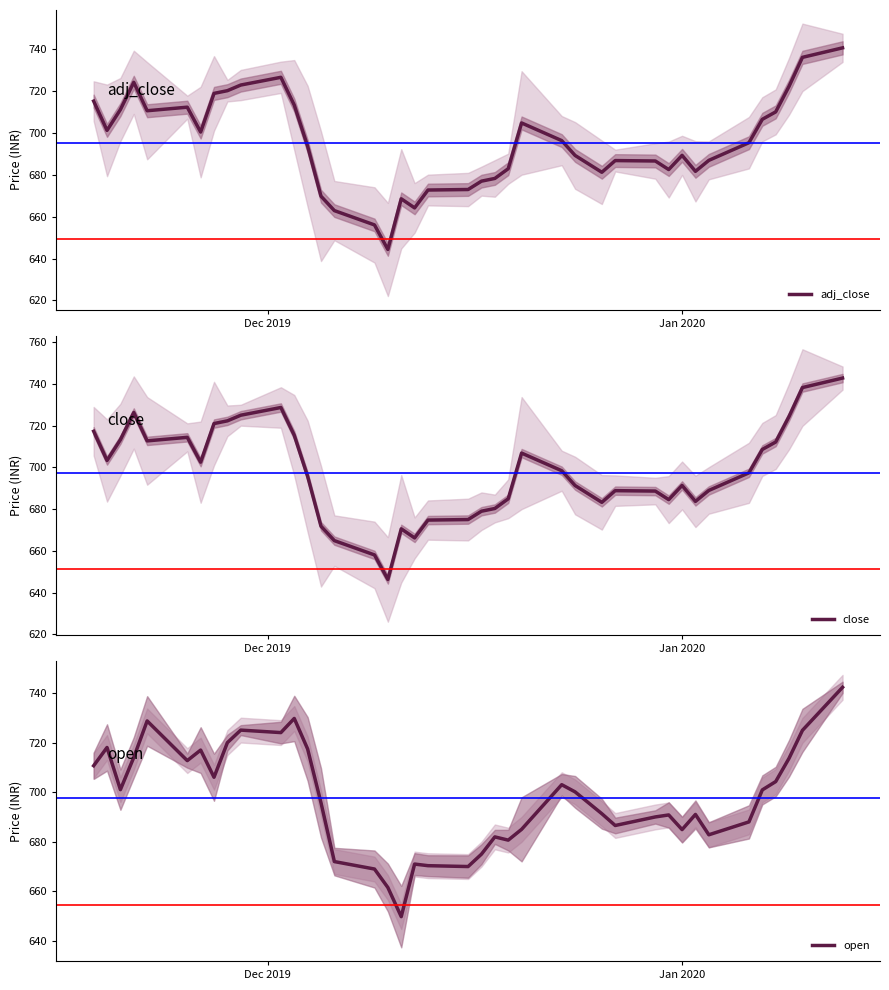

How many interior local peaks does the open series have?

10